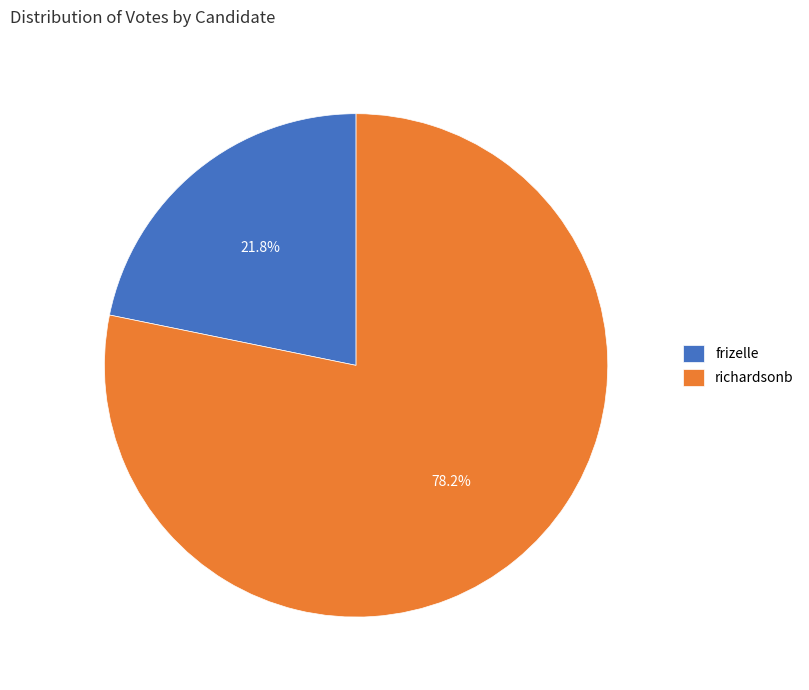

Does any single category account for the majority?

Yes